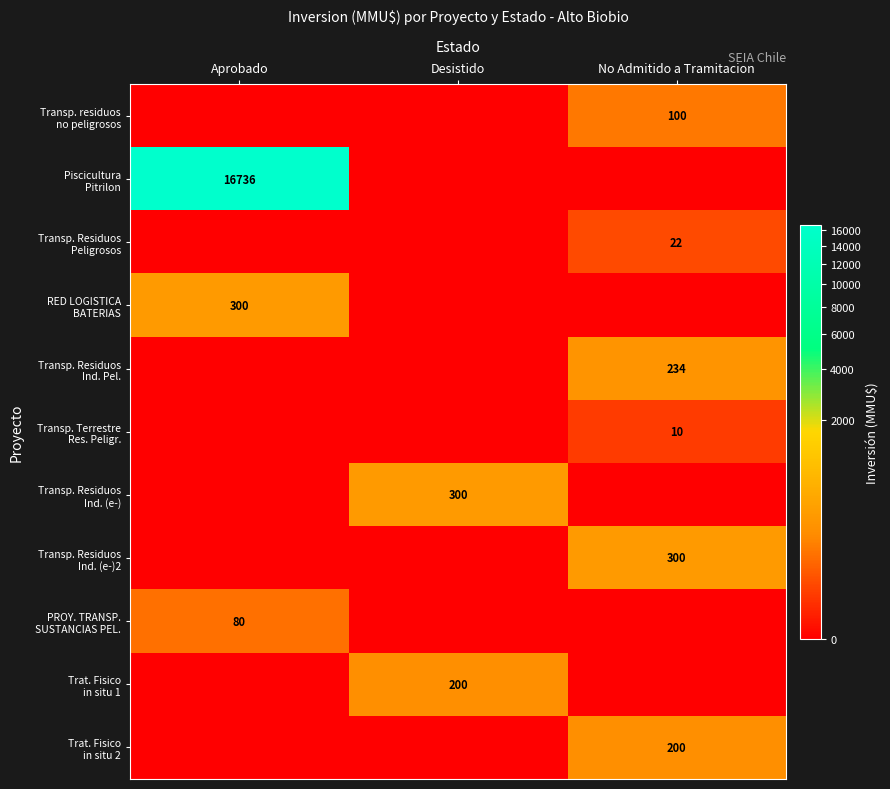

Is the value of Trat. Fisico in situ 1 at No Admitido a Tramitacion greater than the value of RED LOGISTICA BATERIAS at No Admitido a Tramitacion?

No